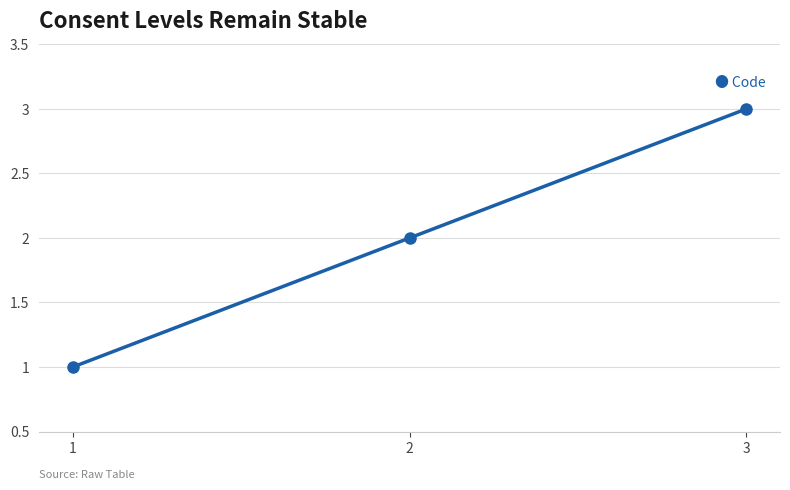

Between 3 and 1, which is larger?

3